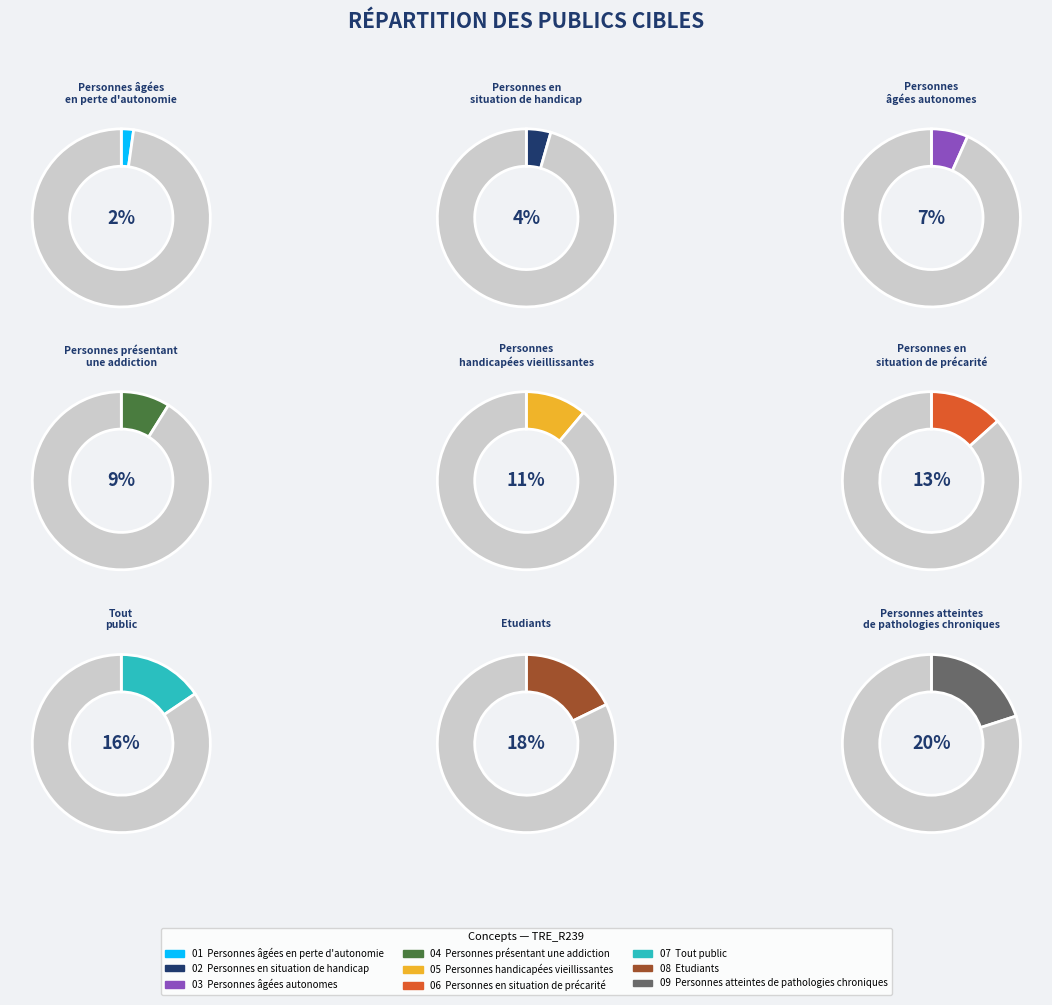

What is the ratio of the value at Tout public to the value at Personnes en situation de précarité?

1.2